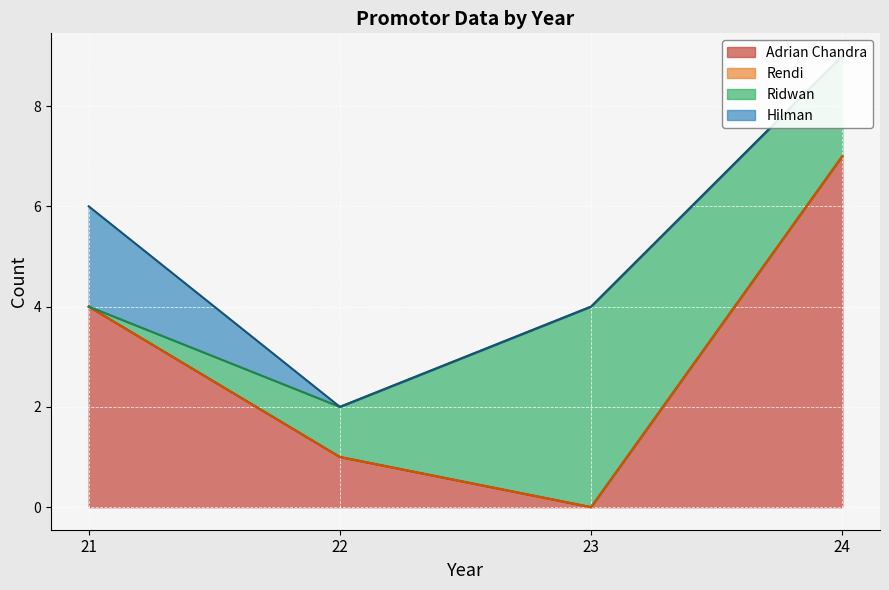

Reading right to left, transcribe all the data shown in this chart.

Adrian Chandra: 24=7	23=0	22=1	21=4
Rendi: 24=0	23=0	22=0	21=0
Ridwan: 24=2	23=4	22=1	21=0
Hilman: 24=0	23=0	22=0	21=2